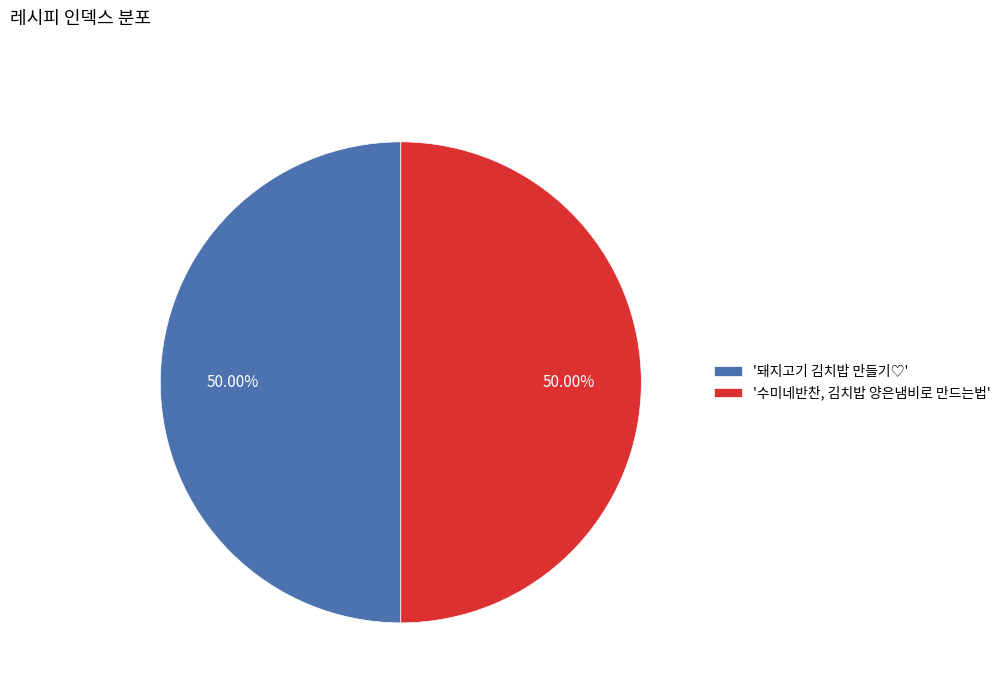

Is the sum of '돼지고기 김치밥 만들기♡' and '수미네반찬, 김치밥 양은냄비로 만드는법' greater than half?

Yes